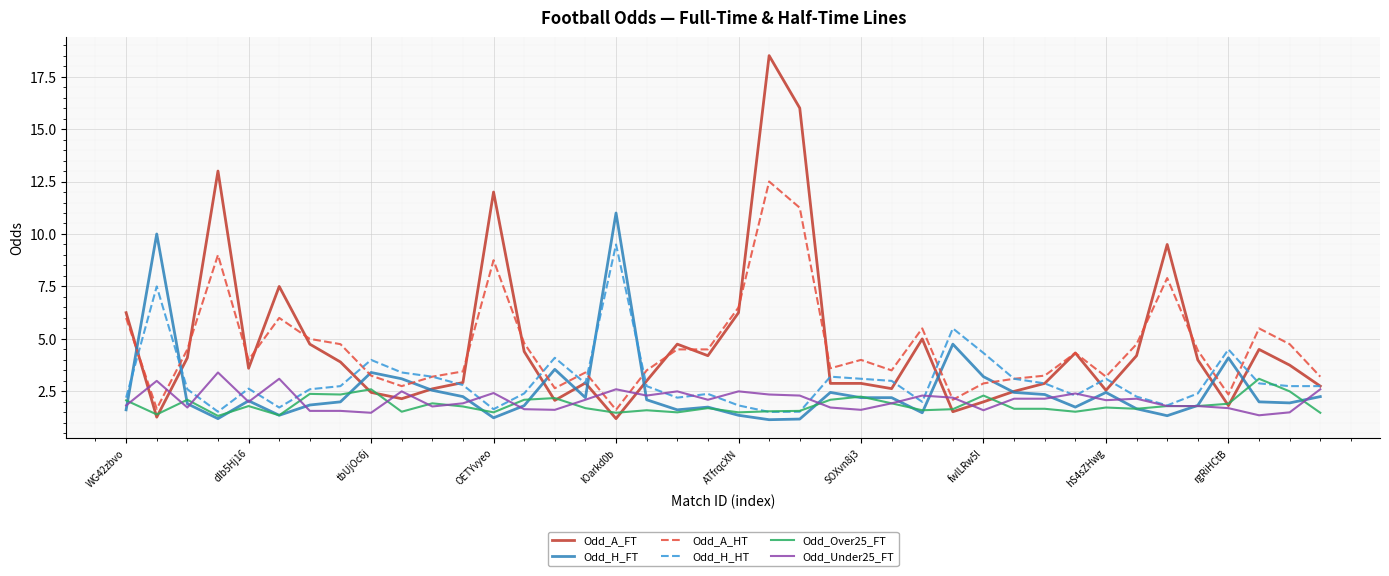

What is the difference between the maximum and minimum values in the Odd_A_HT series?

10.9